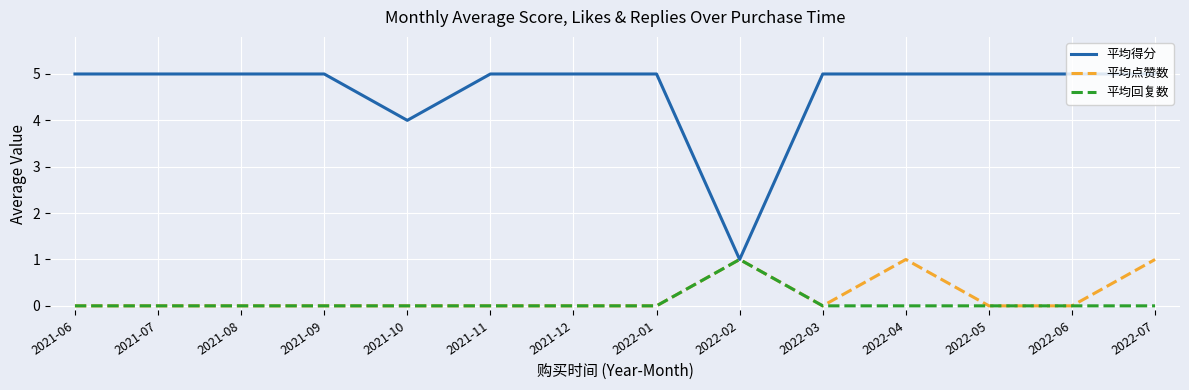

Where is 平均得分 nearest to the value 3?

2021-10